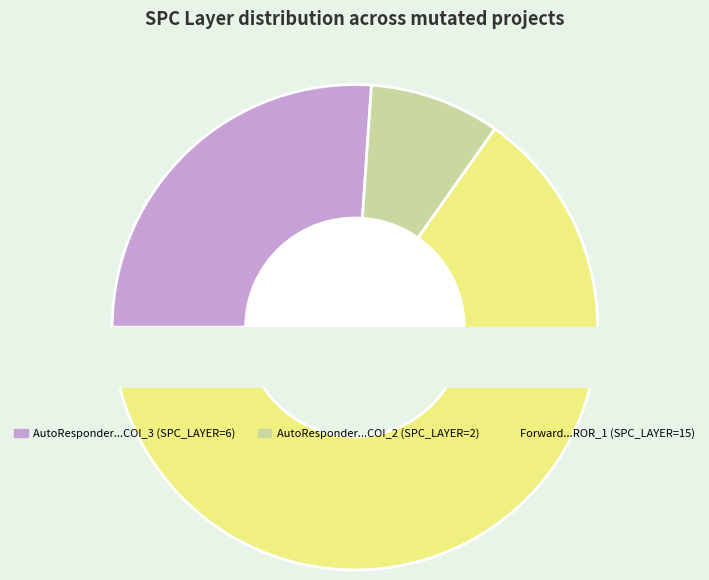

Approximately how many times larger is the value at Forward.EmailSystem.Client.ROR_1 compared to AutoResponder.EmailSystem.Client.COI_3?

2.5